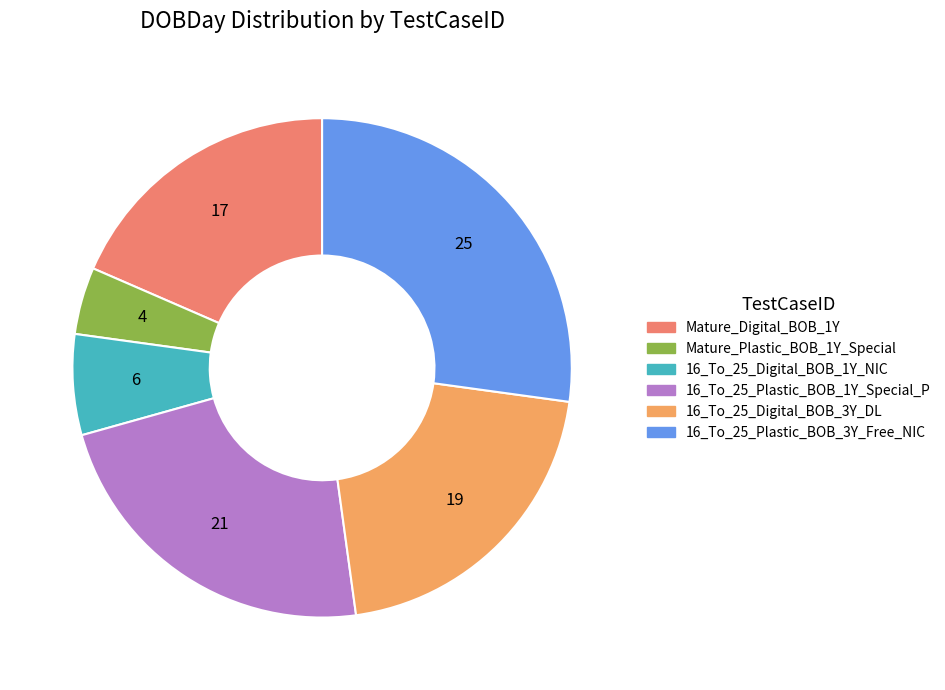

Rank the categories by value from lowest to highest.

Mature_Plastic_BOB_1Y_Special, 16_To_25_Digital_BOB_1Y_NIC, Mature_Digital_BOB_1Y, 16_To_25_Digital_BOB_3Y_DL, 16_To_25_Plastic_BOB_1Y_Special_P, 16_To_25_Plastic_BOB_3Y_Free_NIC